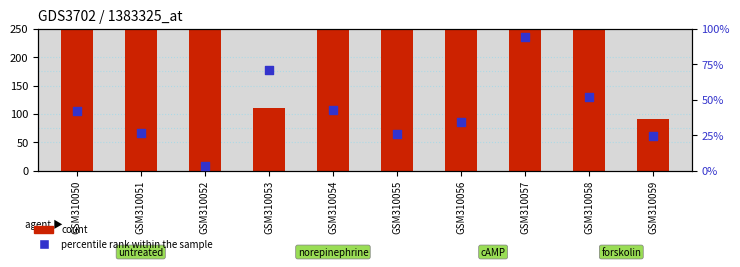

Which series has the widest spread of Y values?

count